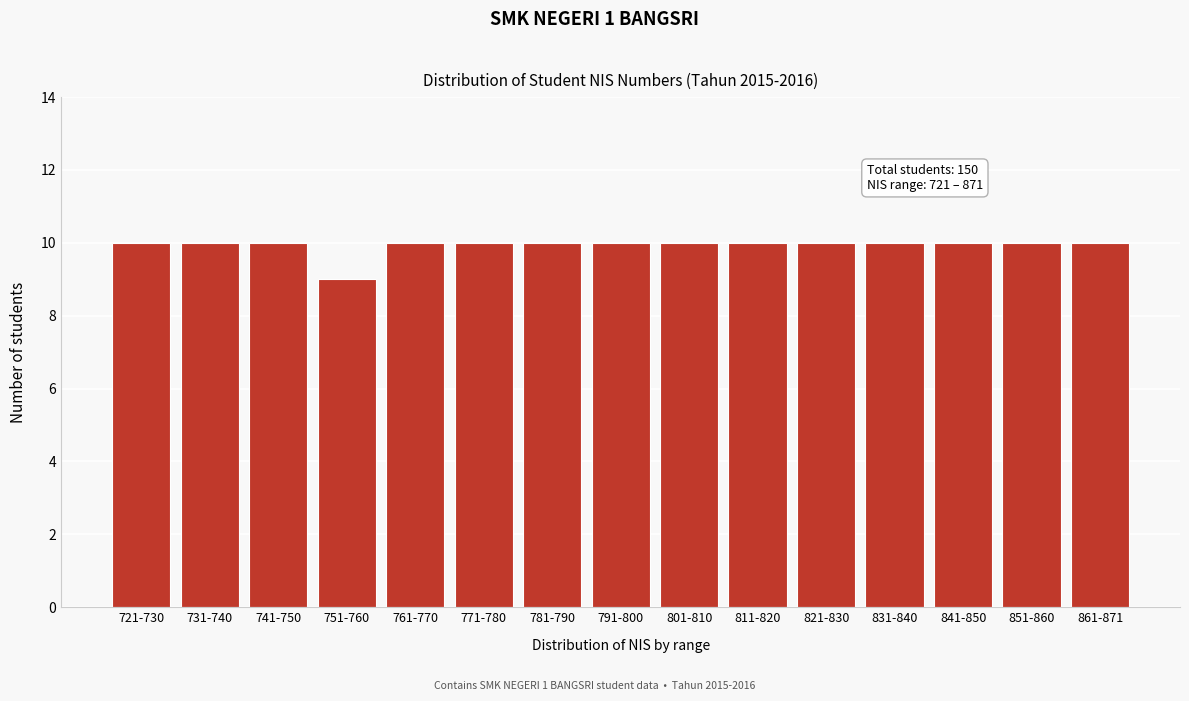

Reading left to right, list all the values displayed in this chart.

721-730=10	731-740=10	741-750=10	751-760=9	761-770=10	771-780=10	781-790=10	791-800=10	801-810=10	811-820=10	821-830=10	831-840=10	841-850=10	851-860=10	861-871=10